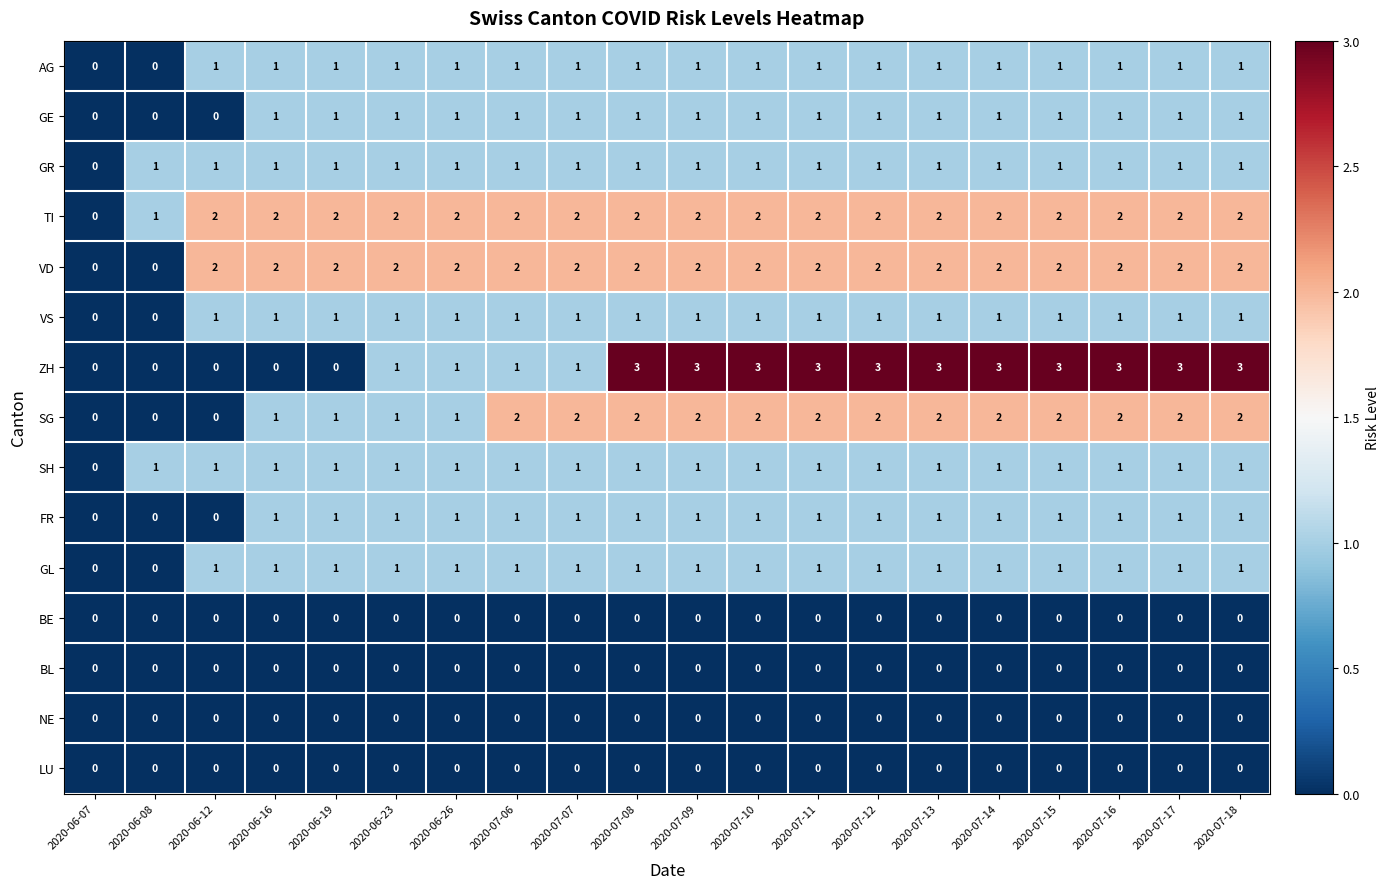

What is the maximum value shown in the chart?

3